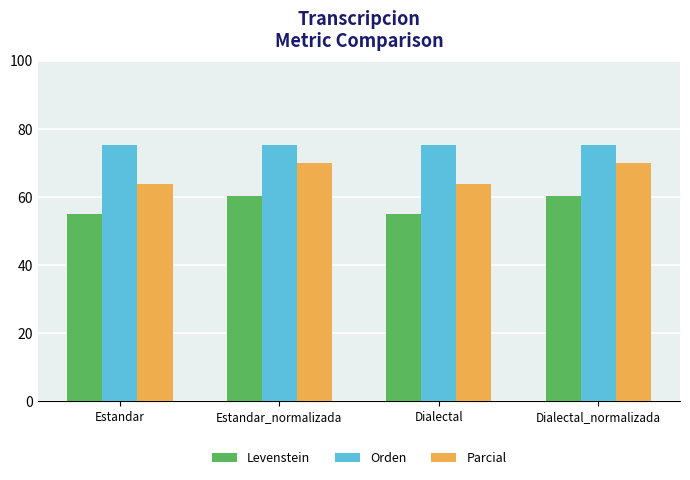

Read the Parcial value at Dialectal.

63.9